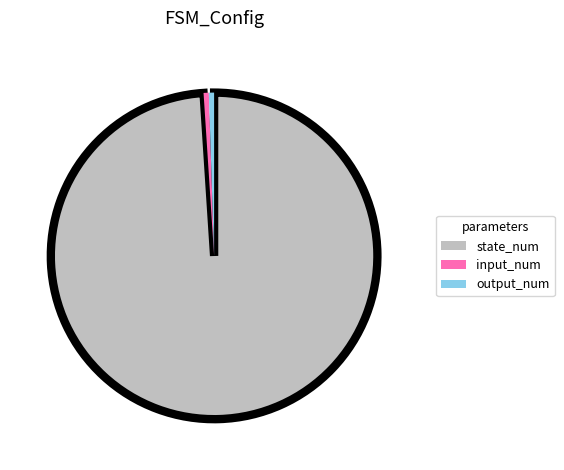

Is there a majority slice in this chart?

Yes